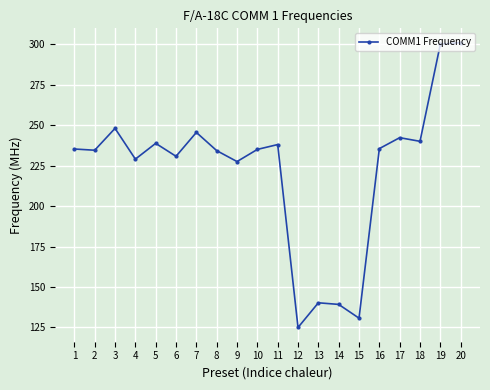

Is this an area chart (filled region under the line)?

No